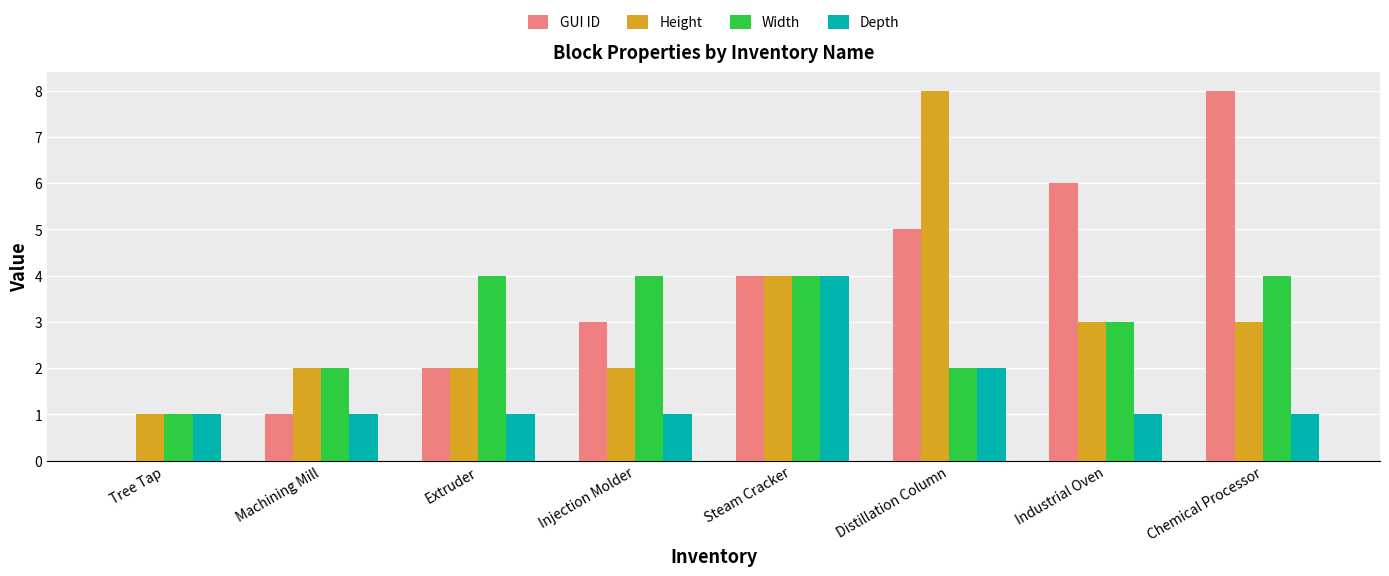

What is the approximate value of Height at Steam Cracker?

4